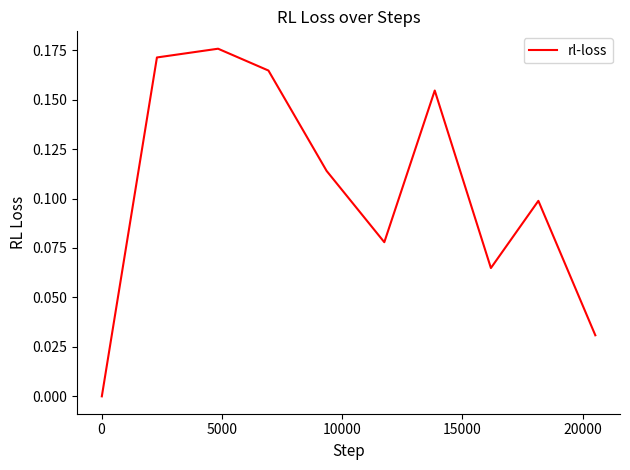

Does the chart have visible grid lines?

No